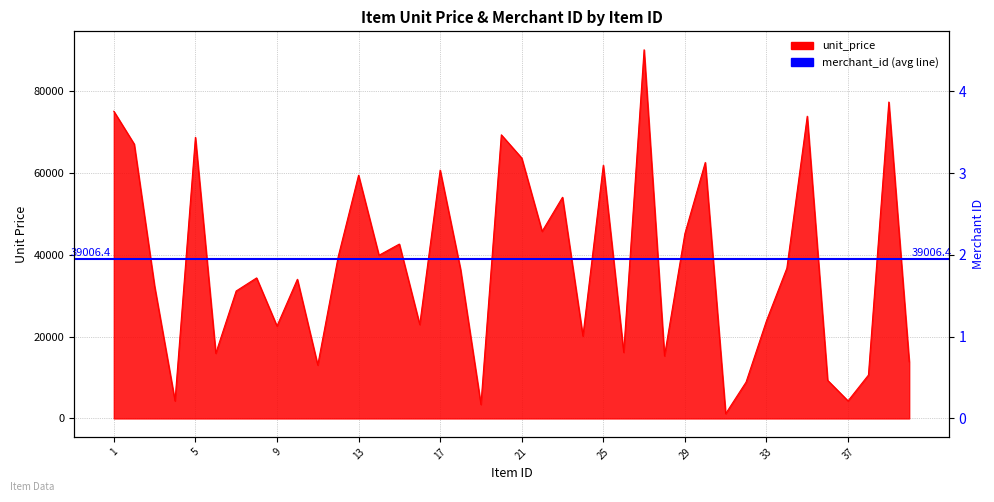

Reading left to right, extract all data points from this chart.

75107	67076	32301	4291	68723	15925	31163	34355	22582	34018	13046	39515	59454	39891	42629	22951	60713	36460	3409	69338	63665	45736	54074	20137	61898	16153	90131	15285	45184	62584	1171	8887	23868	36730	73887	9318	4291	10605	77359	13853